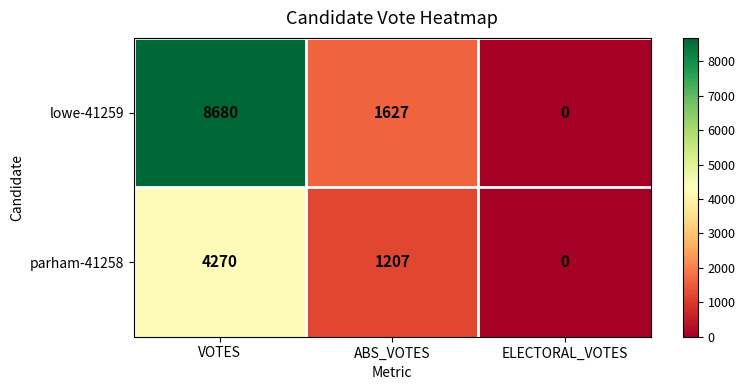

What is the sum of the lowe-41259 values at ABS_VOTES and VOTES?

10307